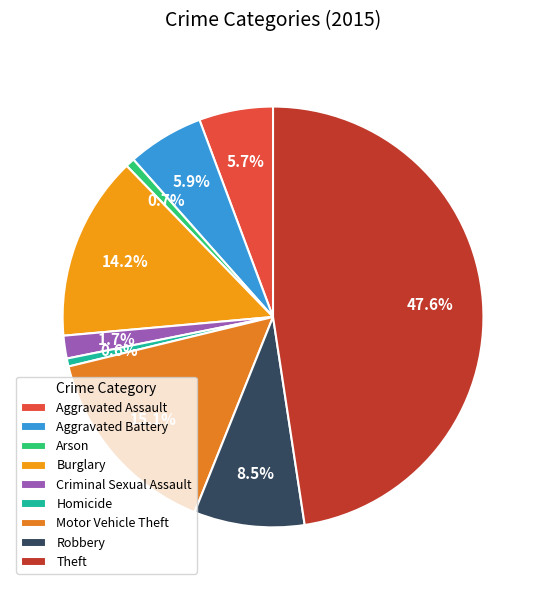

To the nearest percent, what percentage of the pie is Motor Vehicle Theft?

15%